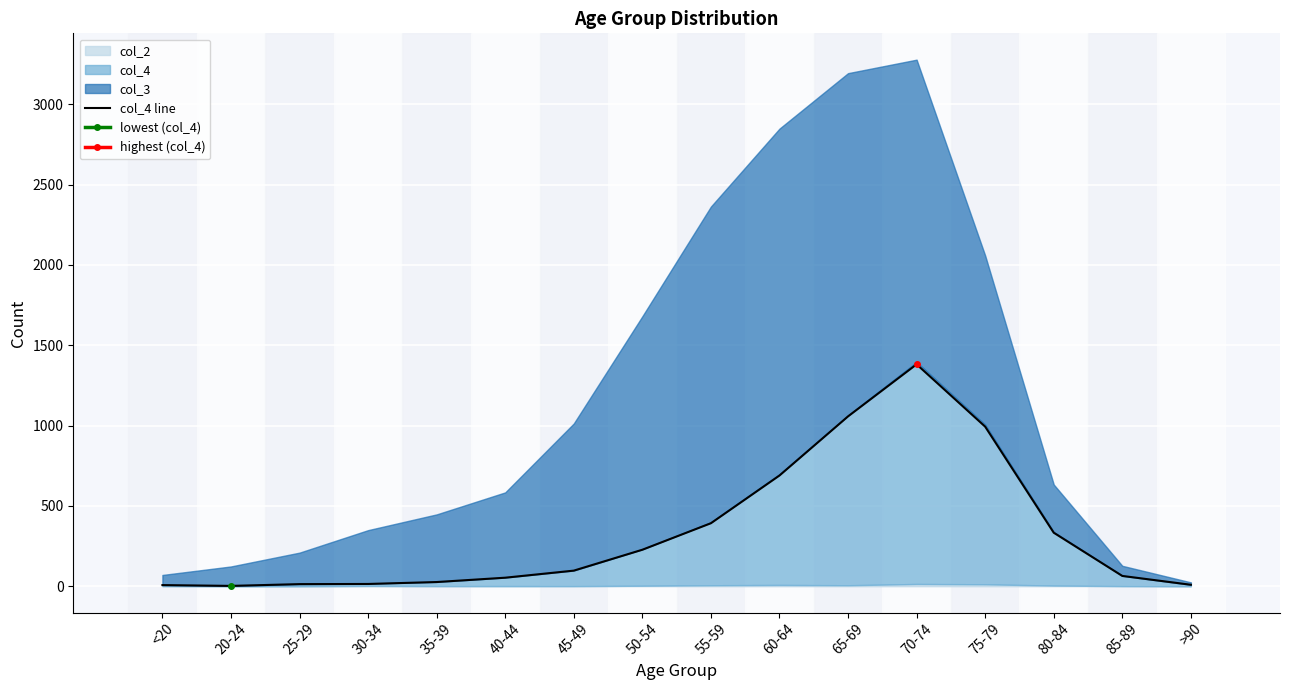

Approximately how many times larger is the value at 50-54 compared to 80-84?

0.7